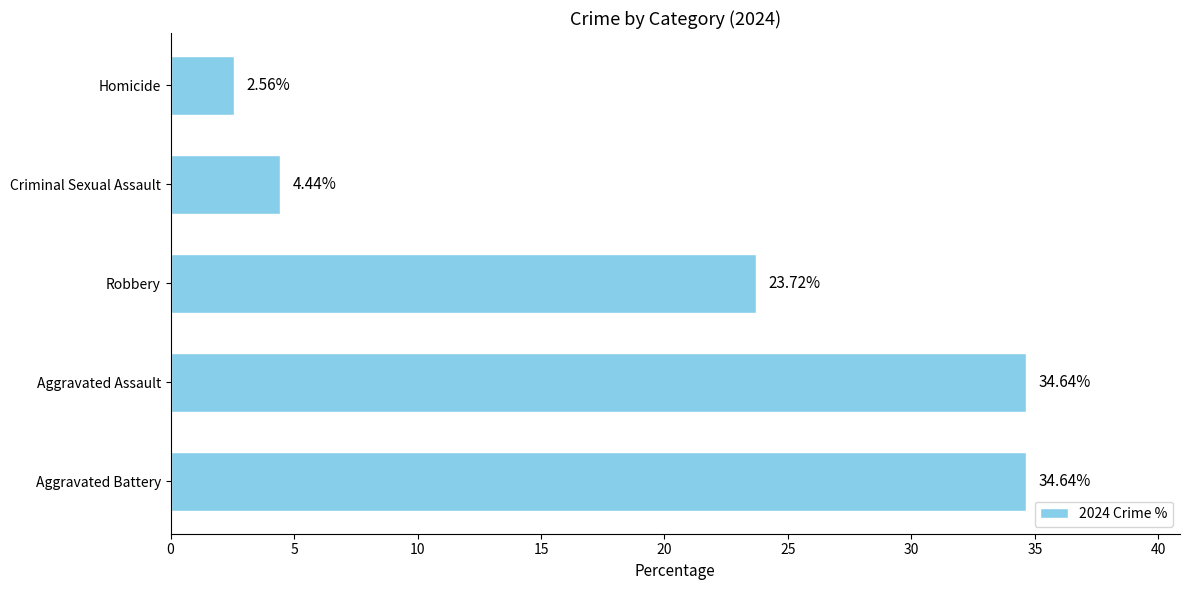

Between Homicide and Aggravated Assault, which is larger?

Aggravated Assault